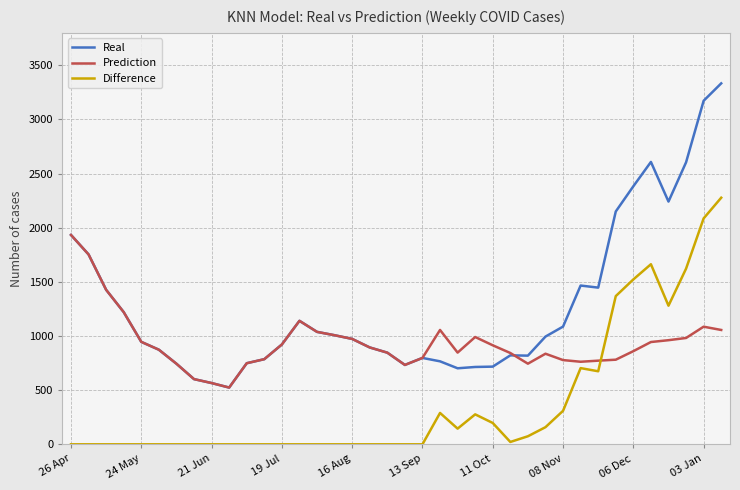

At how many categories does at least one series exceed 38?

38